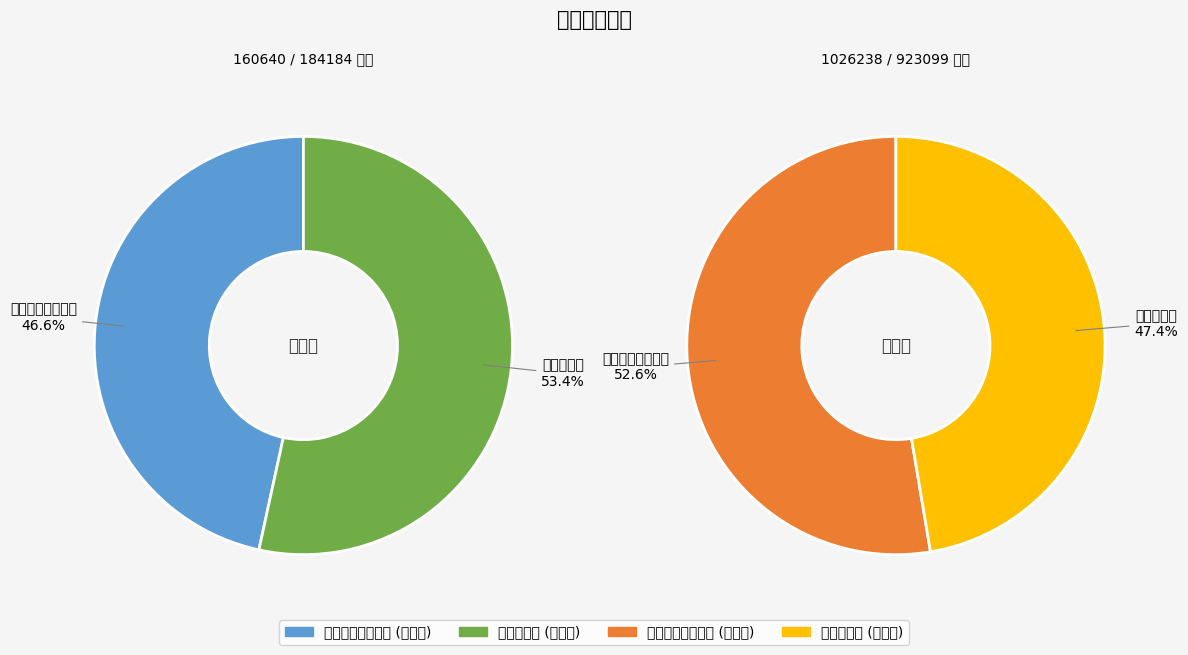

At 和北轩薜荔 (184184), list the series in order from smallest to largest.

和北轩薜荔, 又和北轩竹上甘露